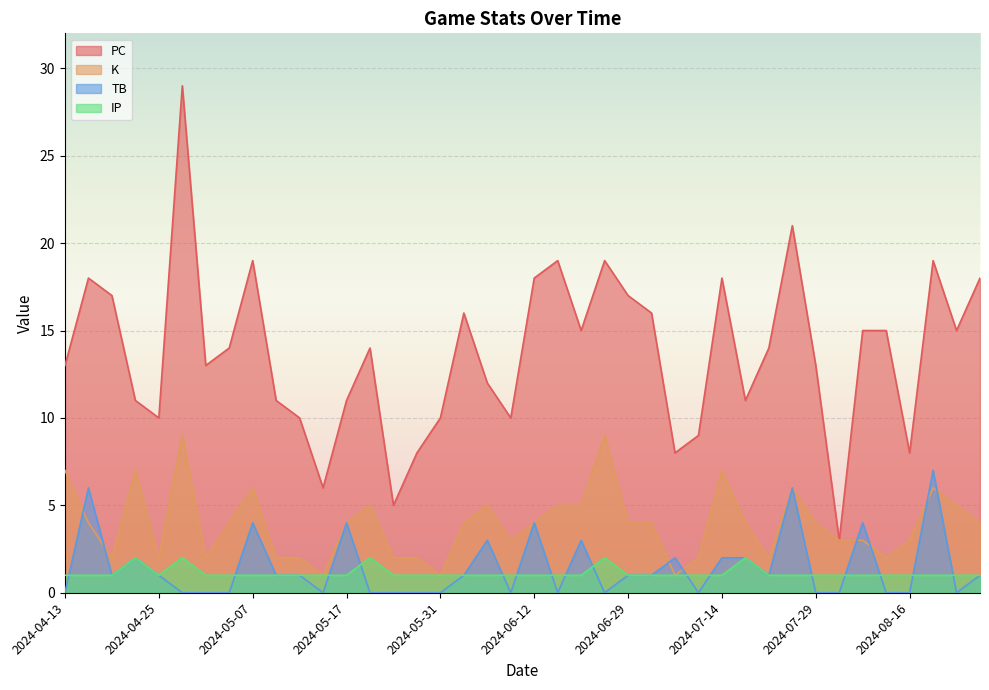

Which series changed the most between 2024-05-24 and 2024-04-13?

PC